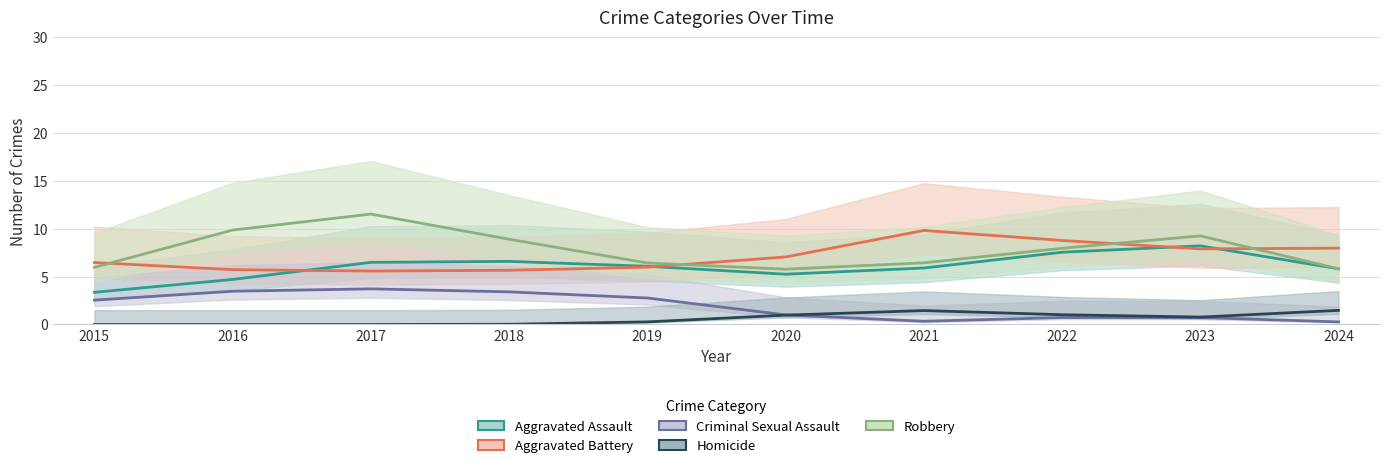

True or false: Aggravated Assault and Homicide intersect in this chart.

False